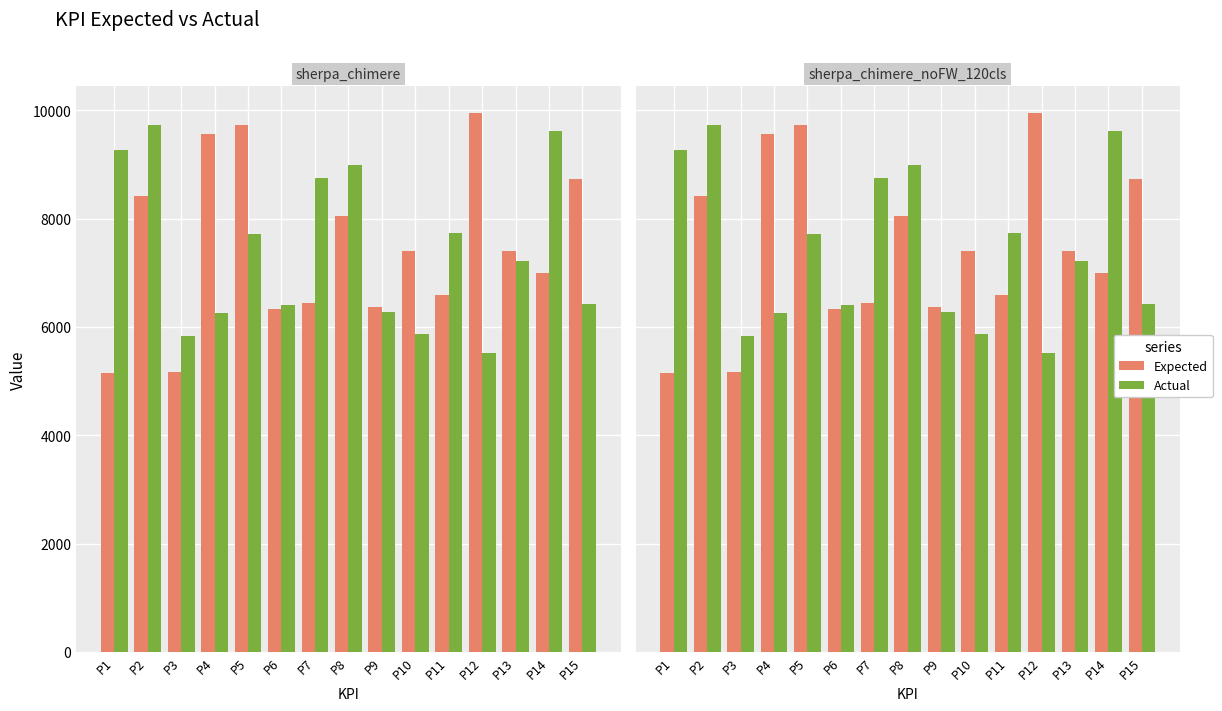

What is the spread (max minus min) of values at P4?

3319